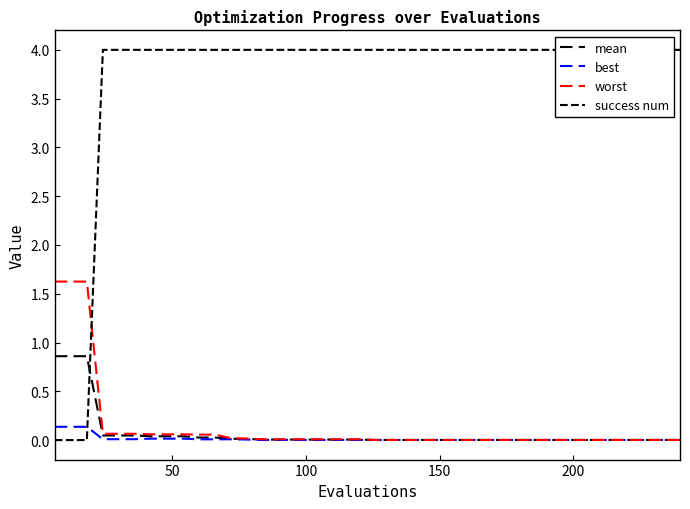

At which category does the chart reach its peak across all series?

150